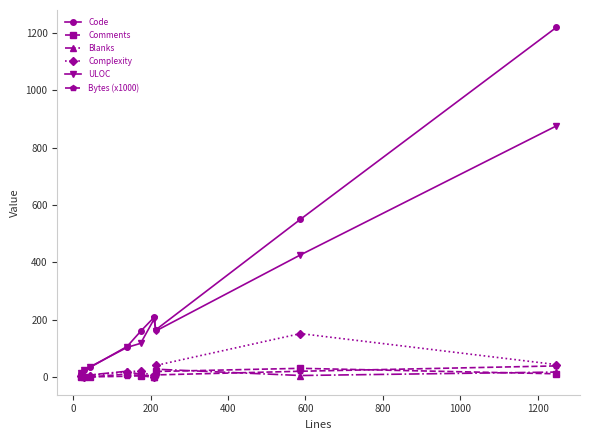

What is the greatest value displayed?

1218.0